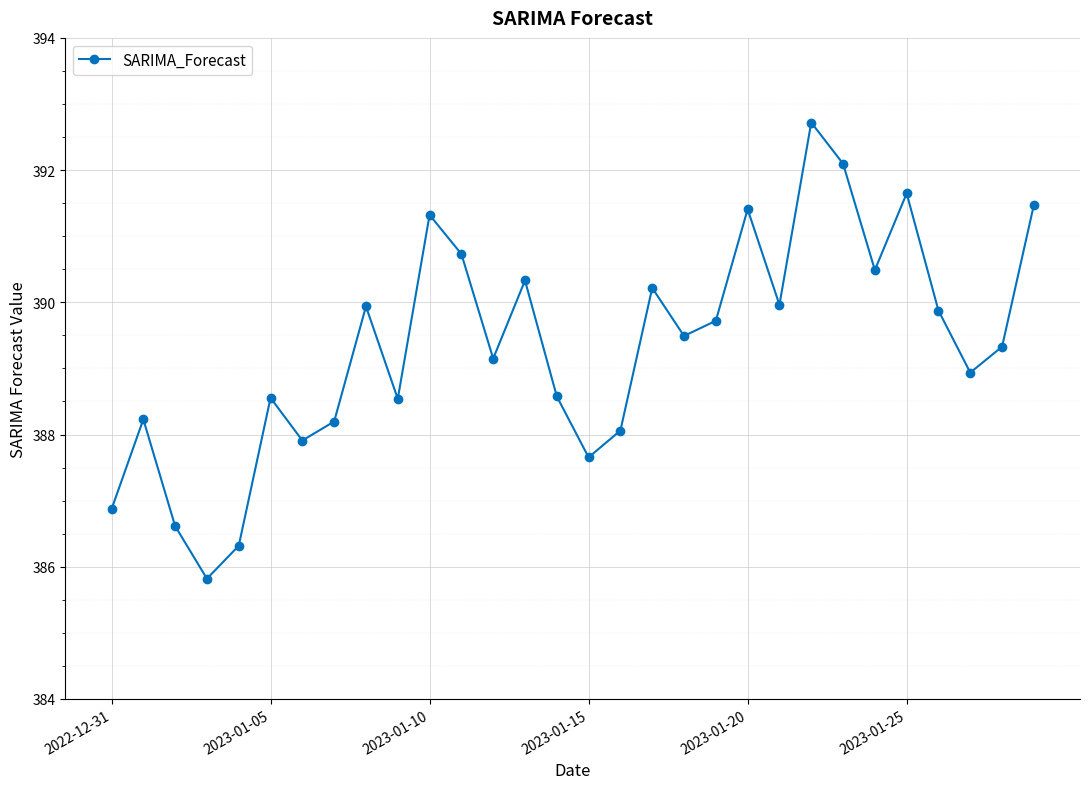

What is the sum of all values?

11680.2